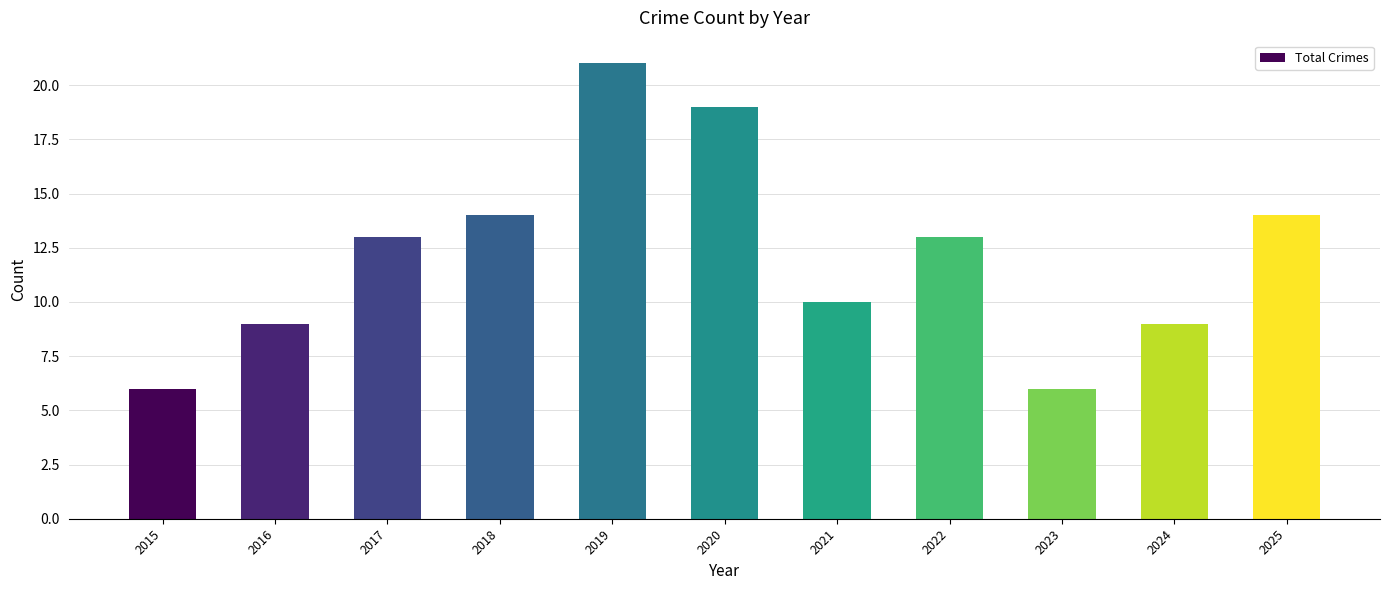

Reading left to right, list all the values displayed in this chart.

2015=6	2016=9	2017=13	2018=14	2019=21	2020=19	2021=10	2022=13	2023=6	2024=9	2025=14